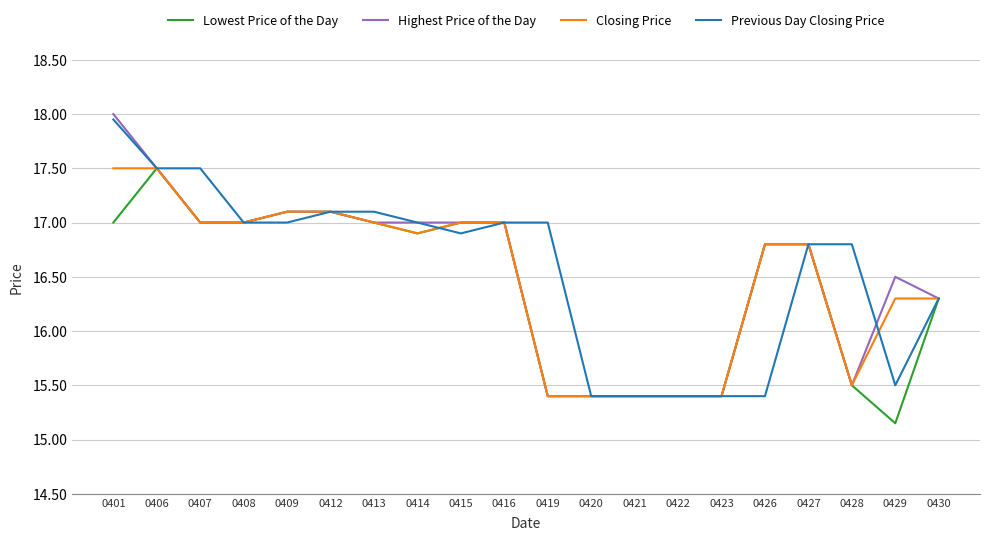

The value of Lowest Price of the Day at 0421 is 5.4. True or false?

False